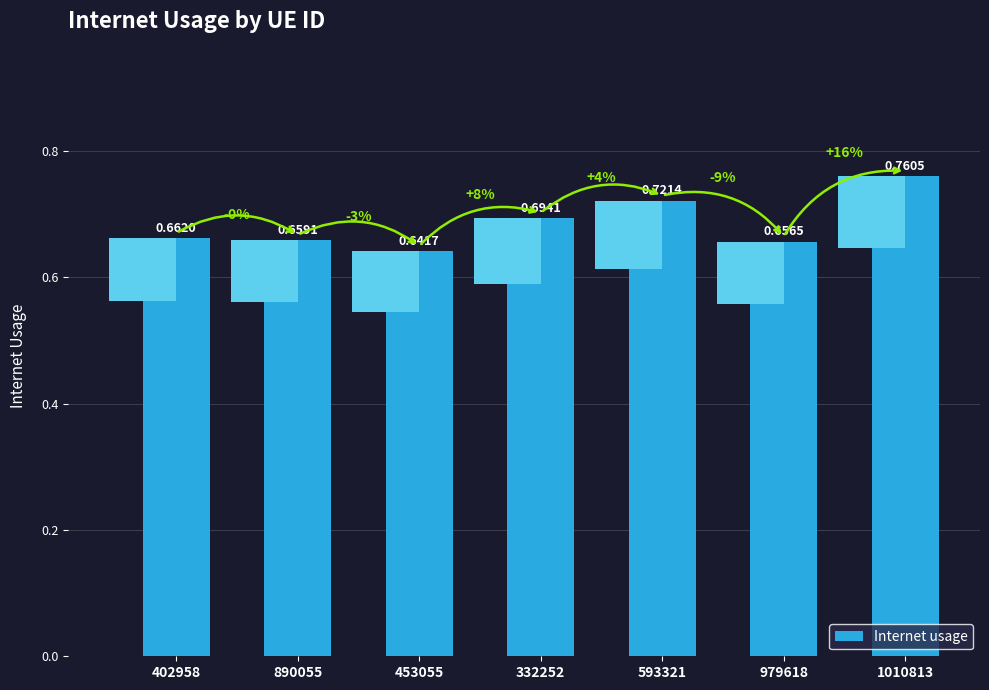

What is the greatest value displayed?

0.8